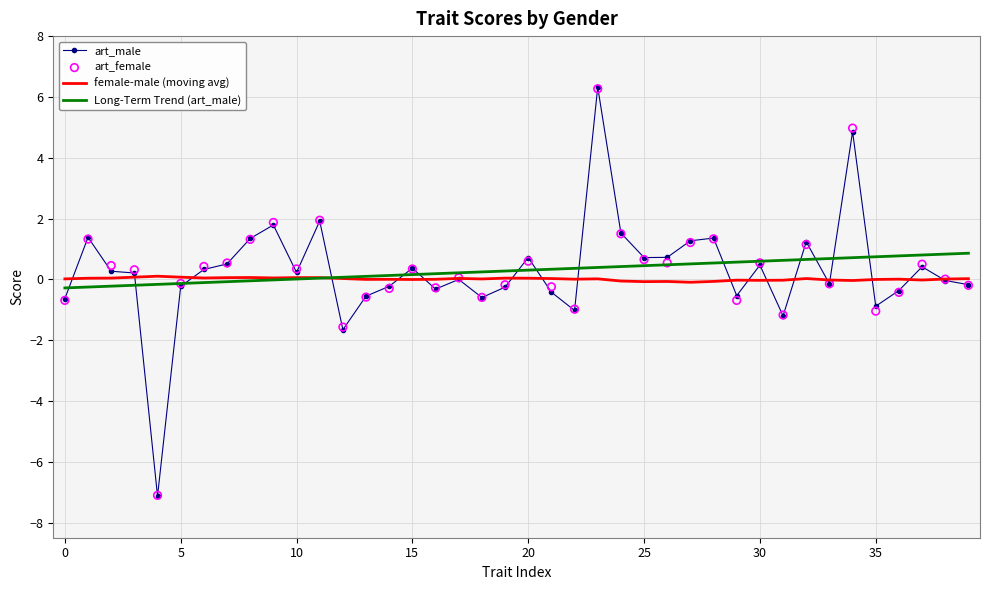

Which series has the widest spread of Y values?

art_male